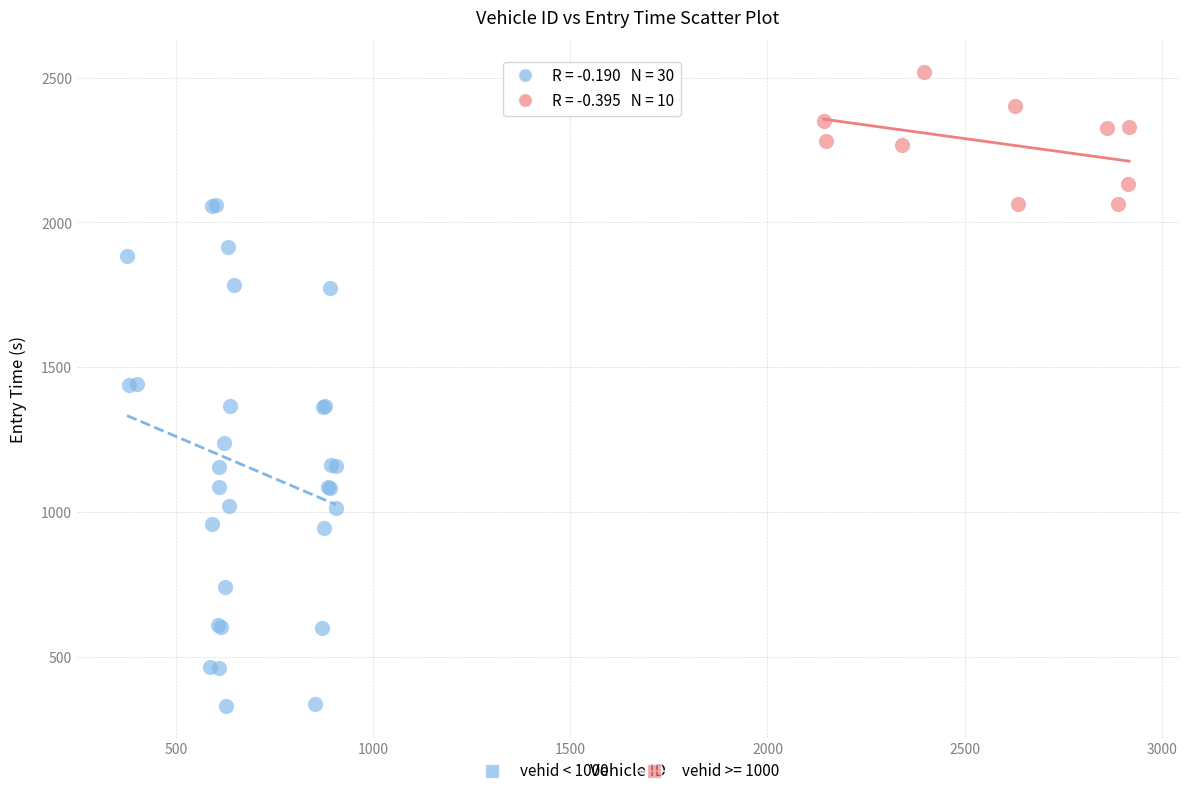

Which series contains the highest Y value?

vehid >= 1000